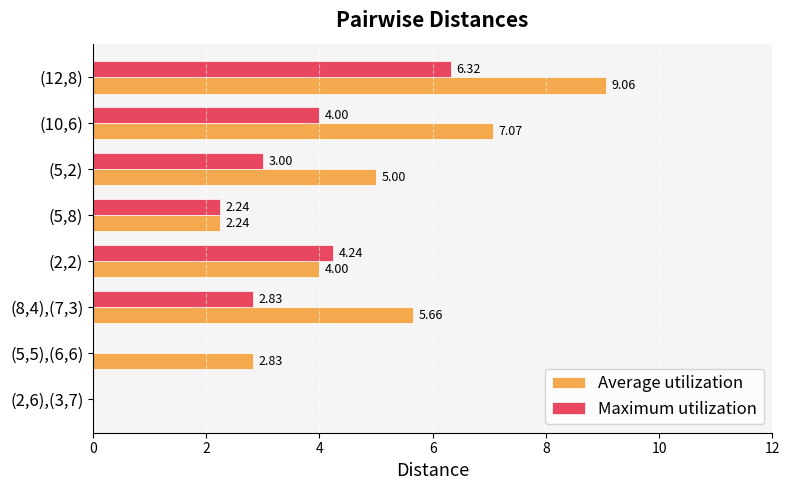

How many series are shown in this chart?

2